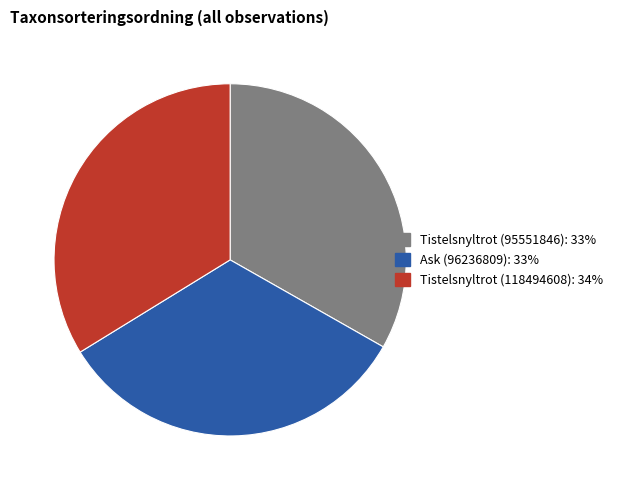

What is the ratio of the value at Tistelsnyltrot (95551846): 33% to the value at Tistelsnyltrot (118494608): 34%?

1.0